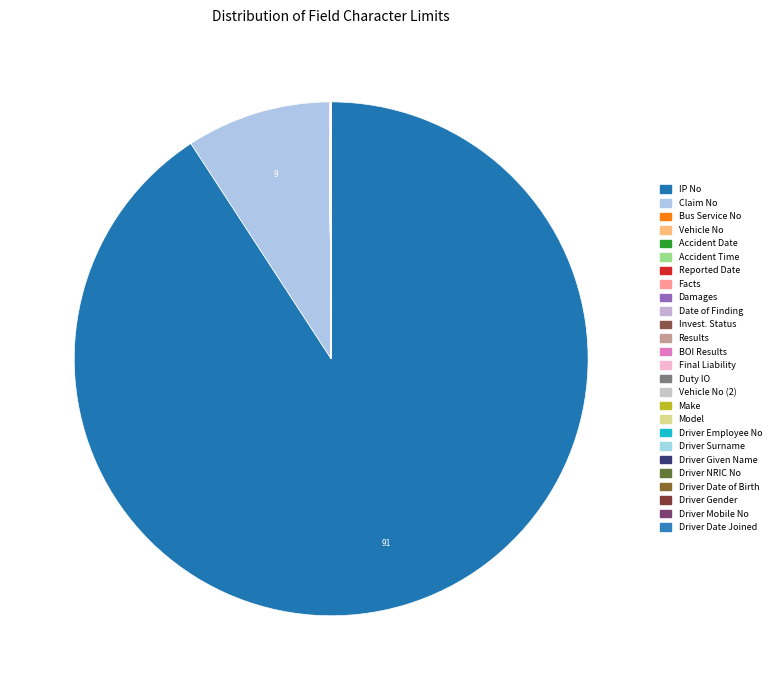

To the nearest percent, what percentage of the pie is Claim No?

9%